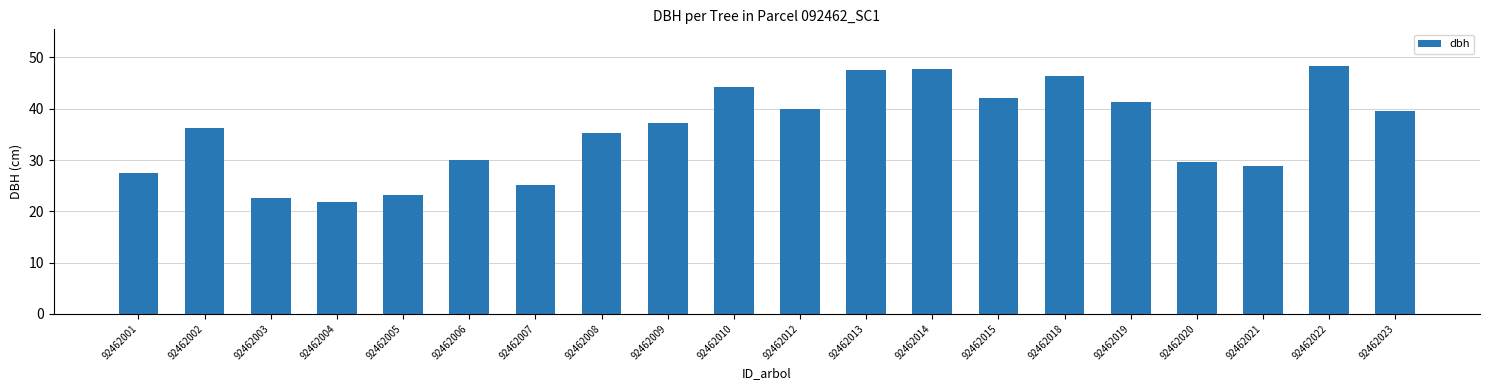

What is the difference between the maximum and second lowest values?

25.6